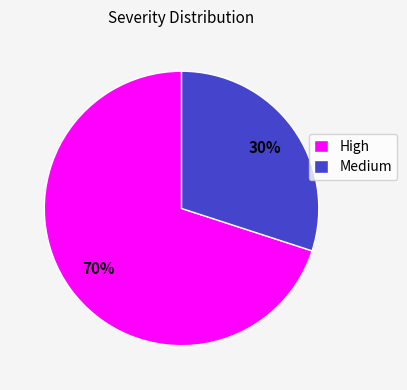

Rank the categories by value from lowest to highest.

Medium, High